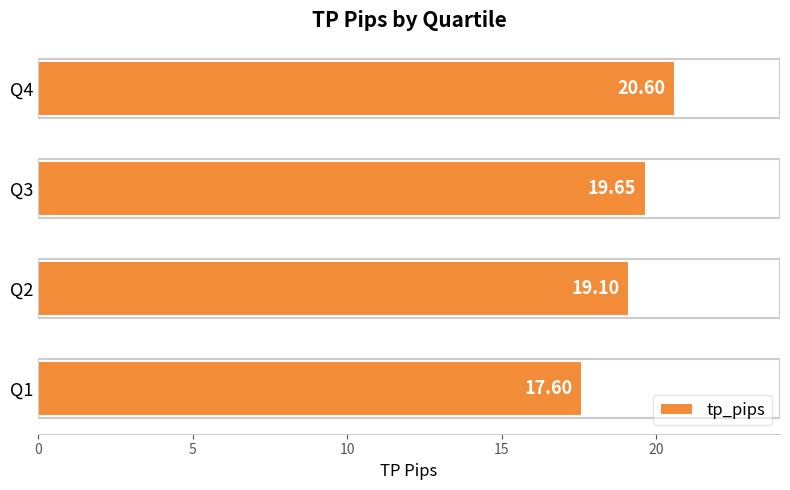

Rank the categories by value from highest to lowest.

Q4, Q3, Q2, Q1